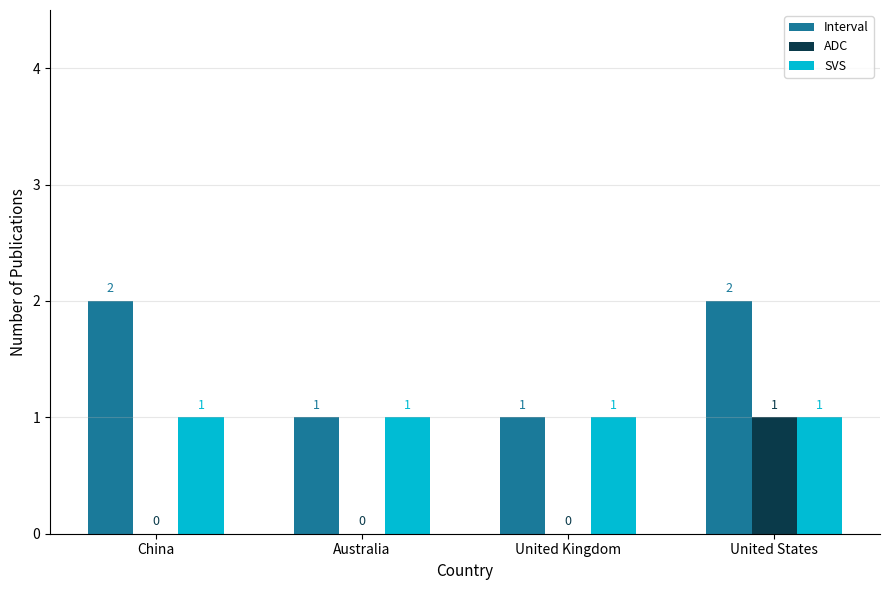

Are the bars grouped side by side (vs. stacked)?

Yes